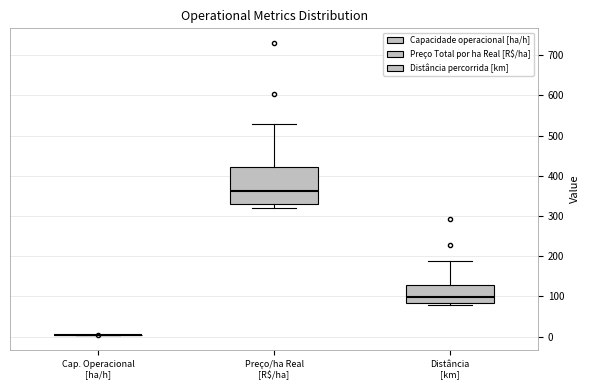

Where is the upper edge of the box for Preço/ha Real [R$/ha] on the y-axis? The values are not printed on the chart, so give them approximately, as read against the axis.

420